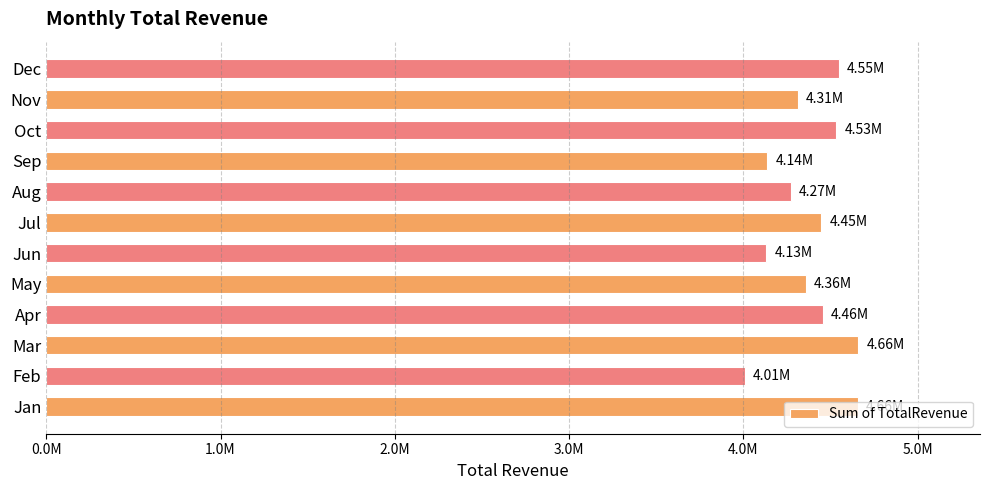

Does the chart contain any negative values?

No